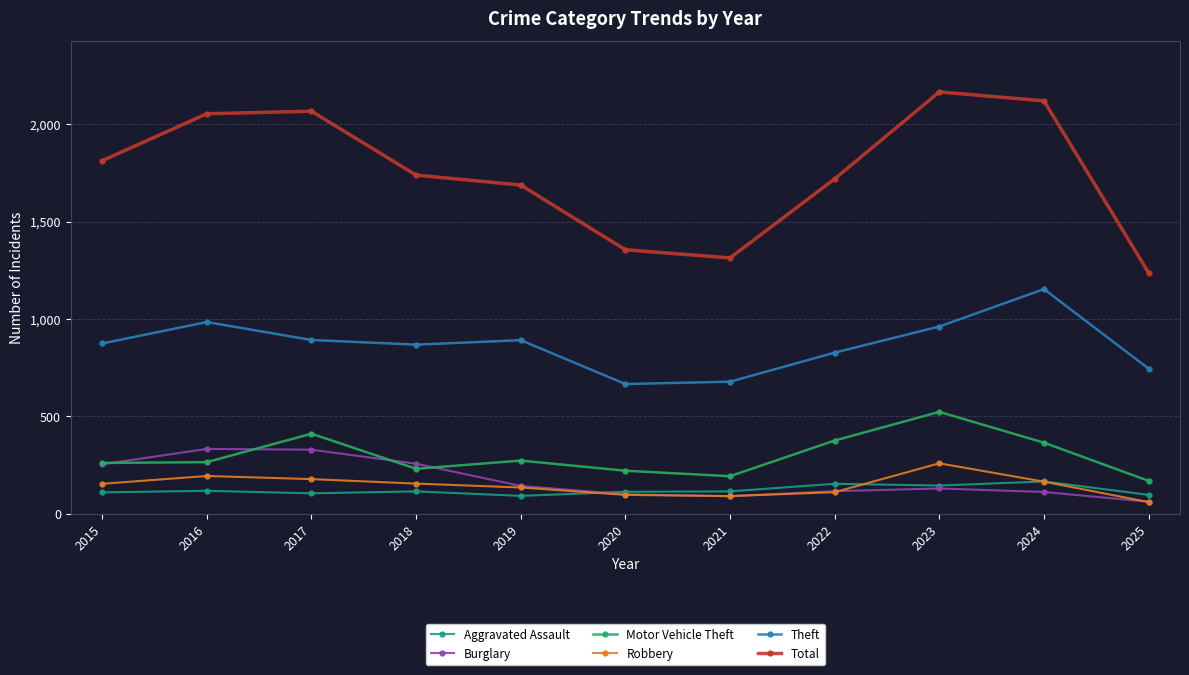

True or false: Theft and Motor Vehicle Theft intersect in this chart.

False